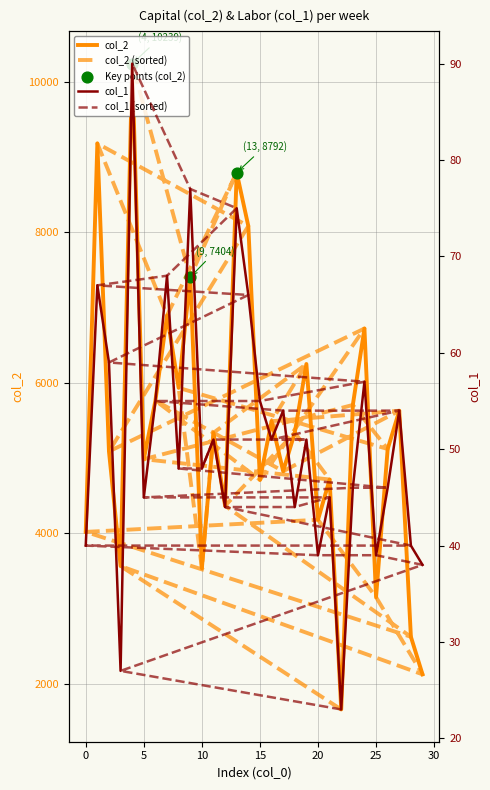

Which series reaches the maximum Y coordinate?

col_2